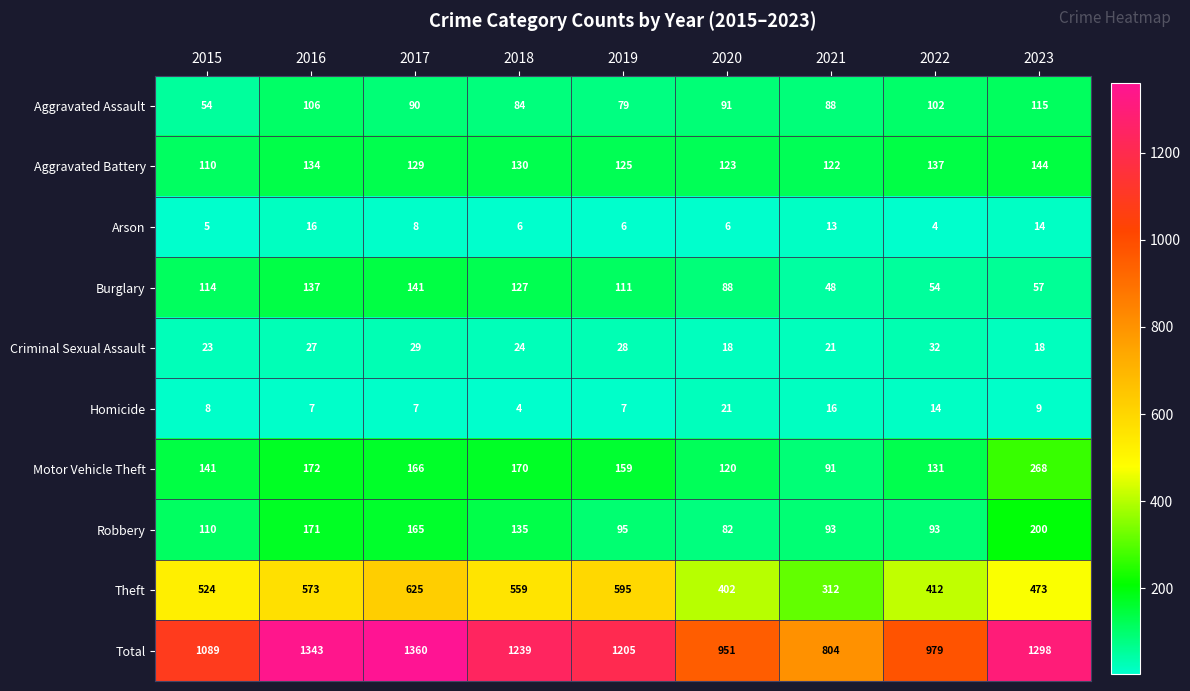

At which category is the sum across all series the highest?

2017